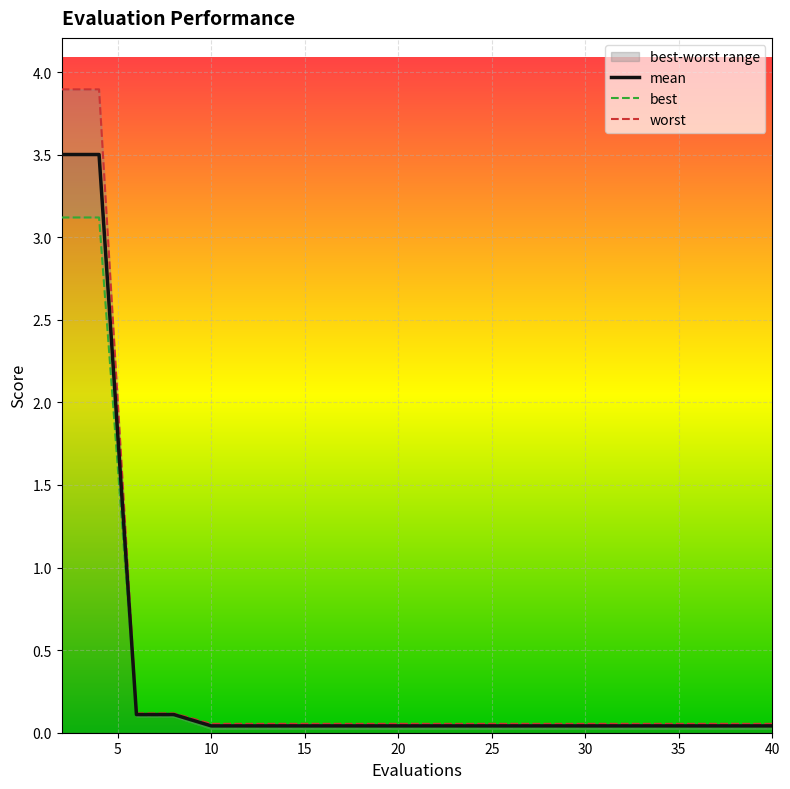

Rank the series by their average value, from lowest to highest.

best, mean, worst